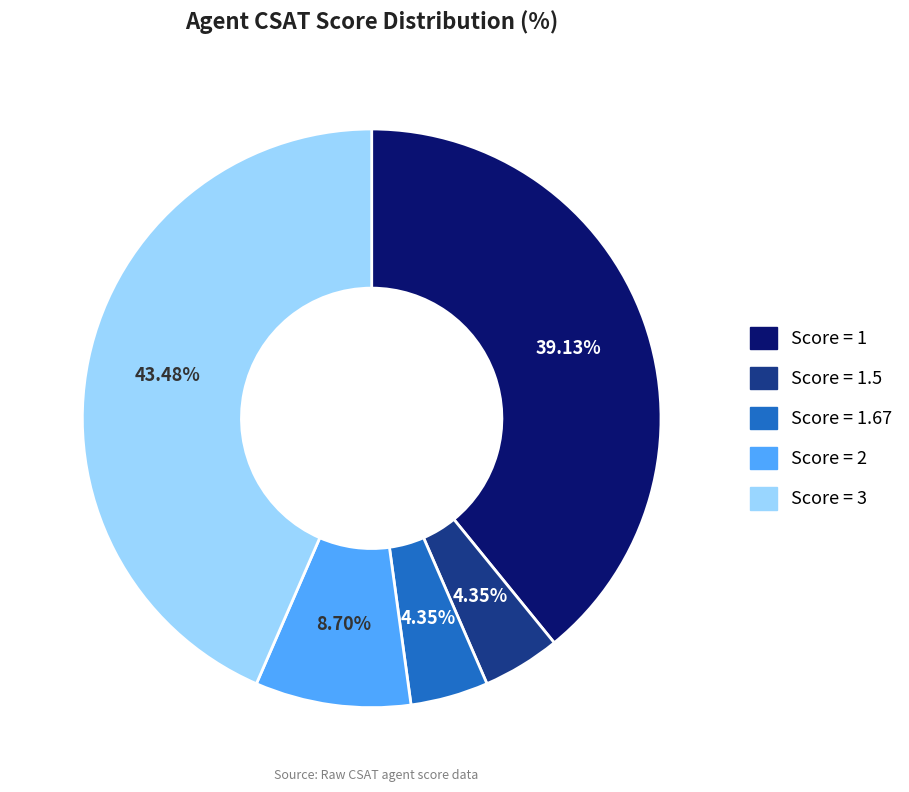

Is there any slice that represents more than half of the pie?

No